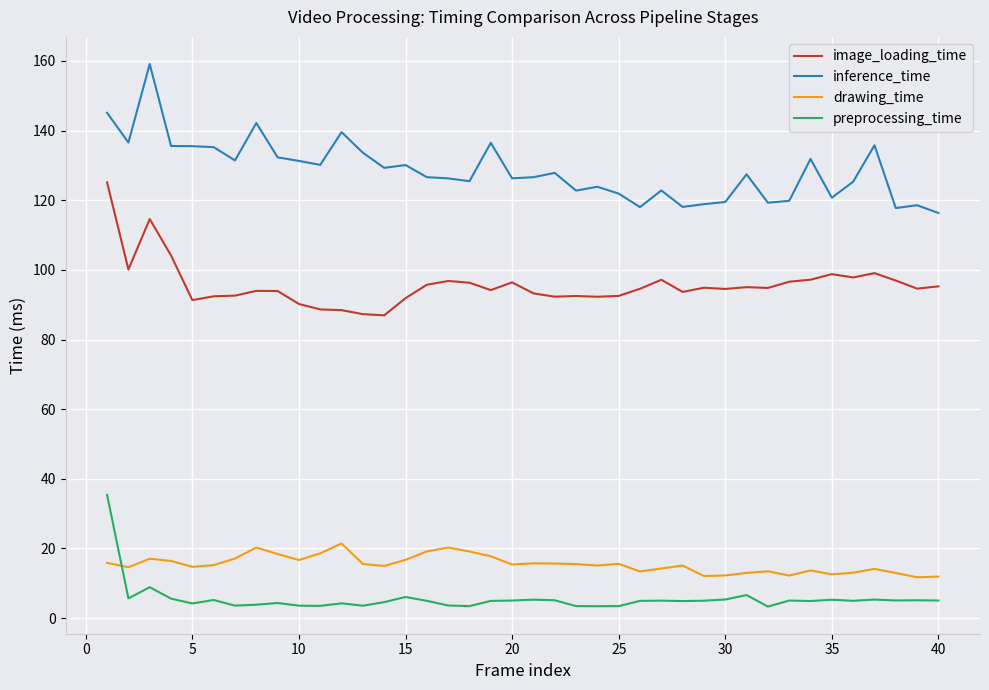

Which series has the largest total across all categories?

inference_time